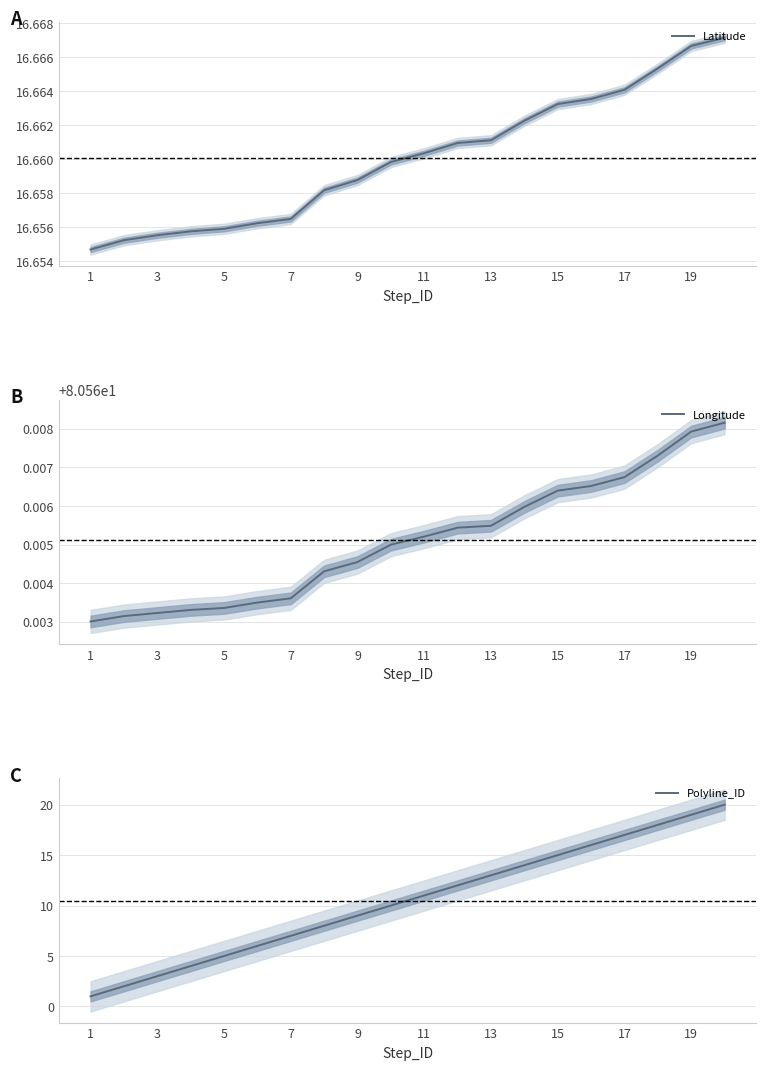

Does the chart have visible grid lines?

Yes